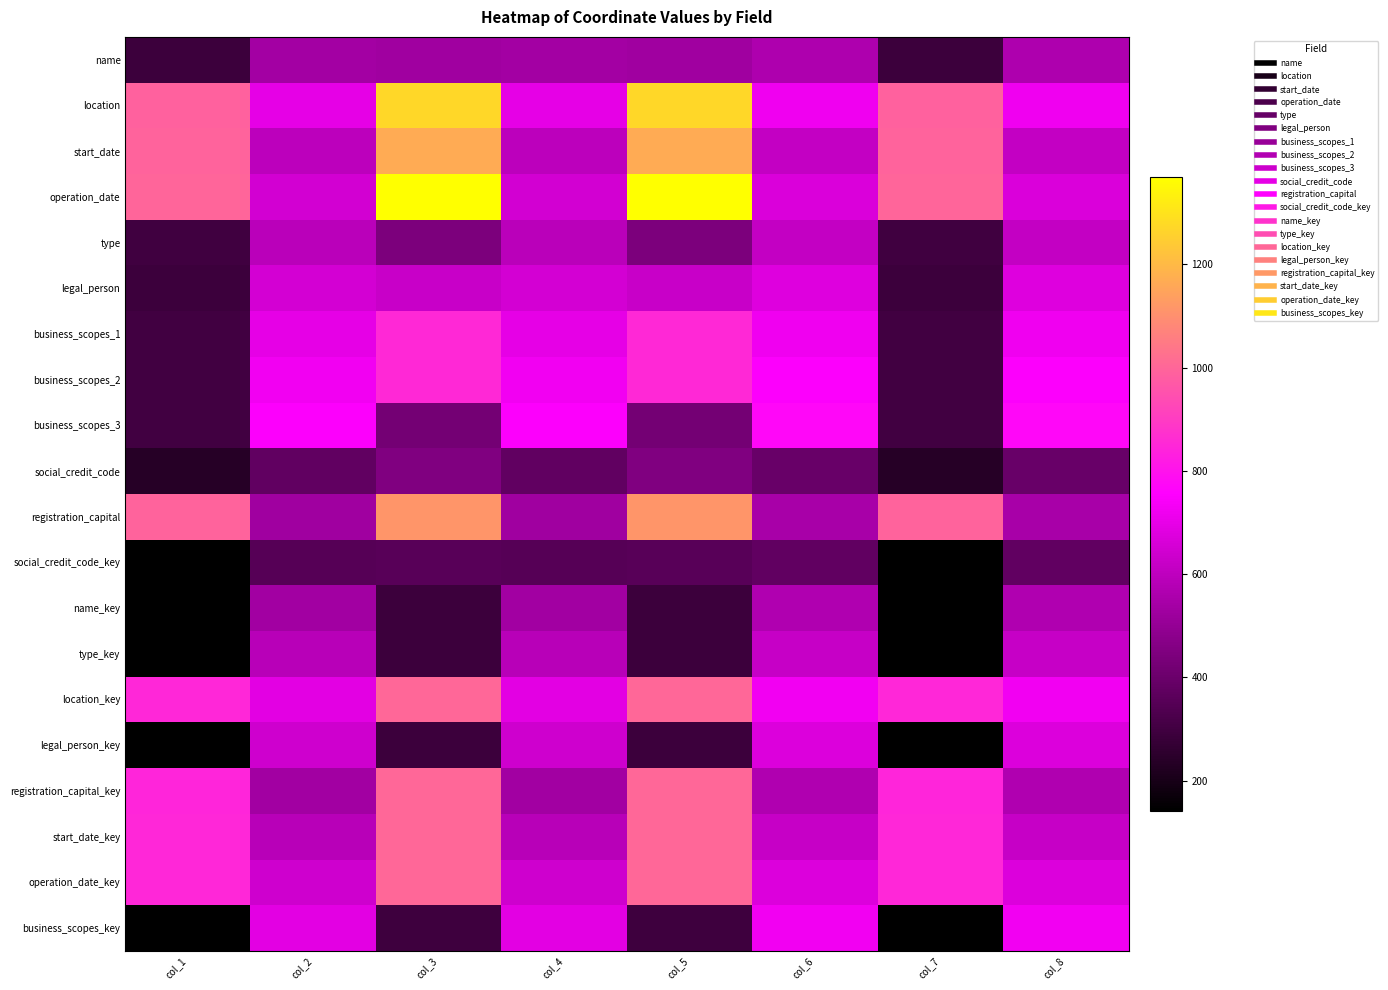

Reading left to right, what are all the values shown in this chart?

name: col_1=286	col_2=538	col_3=526	col_4=538	col_5=526	col_6=561	col_7=286	col_8=561
location: col_1=990	col_2=695	col_3=1272	col_4=695	col_5=1272	col_6=719	col_7=990	col_8=719
start_date: col_1=992	col_2=593	col_3=1163	col_4=593	col_5=1163	col_6=615	col_7=992	col_8=615
operation_date: col_1=997	col_2=647	col_3=1369	col_4=647	col_5=1369	col_6=669	col_7=997	col_8=669
type: col_1=298	col_2=592	col_3=442	col_4=592	col_5=442	col_6=615	col_7=298	col_8=615
legal_person: col_1=287	col_2=651	col_3=623	col_4=651	col_5=623	col_6=675	col_7=287	col_8=675
business_scopes_1: col_1=303	col_2=696	col_3=855	col_4=696	col_5=855	col_6=720	col_7=303	col_8=720
business_scopes_2: col_1=303	col_2=722	col_3=855	col_4=722	col_5=855	col_6=746	col_7=303	col_8=746
business_scopes_3: col_1=303	col_2=748	col_3=423	col_4=748	col_5=423	col_6=771	col_7=303	col_8=771
social_credit_code: col_1=236	col_2=381	col_3=449	col_4=381	col_5=449	col_6=396	col_7=236	col_8=396
registration_capital: col_1=994	col_2=526	col_3=1114	col_4=526	col_5=1114	col_6=549	col_7=994	col_8=549
social_credit_code_key: col_1=142	col_2=350	col_3=356	col_4=350	col_5=356	col_6=378	col_7=142	col_8=378
name_key: col_1=142	col_2=533	col_3=288	col_4=533	col_5=288	col_6=565	col_7=142	col_8=565
type_key: col_1=143	col_2=584	col_3=287	col_4=584	col_5=287	col_6=618	col_7=143	col_8=618
location_key: col_1=850	col_2=691	col_3=1002	col_4=691	col_5=1002	col_6=723	col_7=850	col_8=723
legal_person_key: col_1=143	col_2=639	col_3=289	col_4=639	col_5=289	col_6=671	col_7=143	col_8=671
registration_capital_key: col_1=845	col_2=531	col_3=1002	col_4=531	col_5=1002	col_6=564	col_7=845	col_8=564
start_date_key: col_1=849	col_2=583	col_3=1001	col_4=583	col_5=1001	col_6=617	col_7=849	col_8=617
operation_date_key: col_1=849	col_2=636	col_3=1001	col_4=636	col_5=1001	col_6=671	col_7=849	col_8=671
business_scopes_key: col_1=144	col_2=690	col_3=291	col_4=690	col_5=291	col_6=722	col_7=144	col_8=722